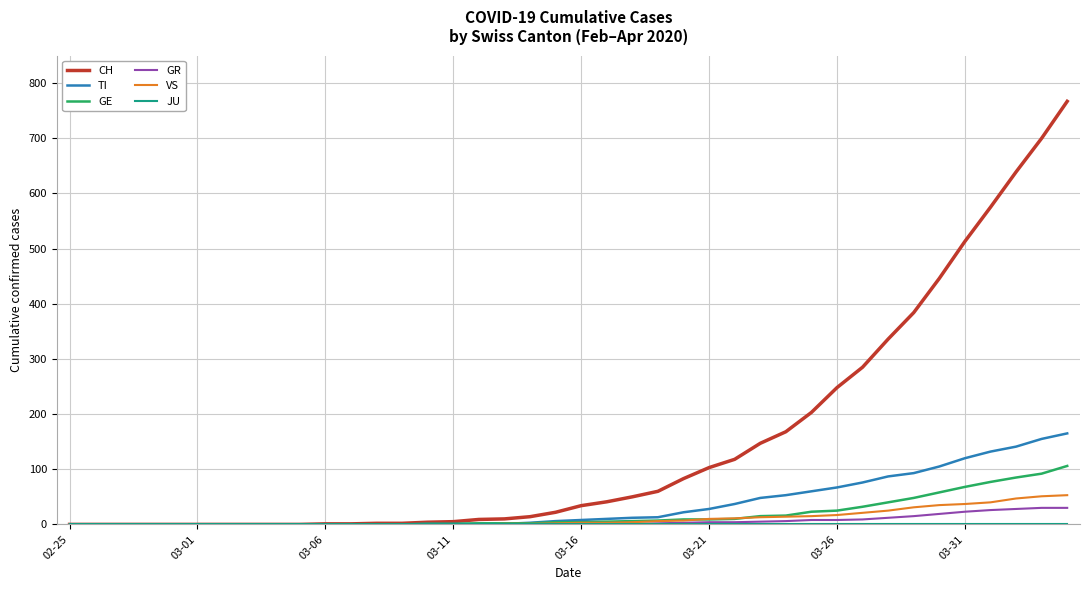

At how many categories does at least one series exceed 452?

5